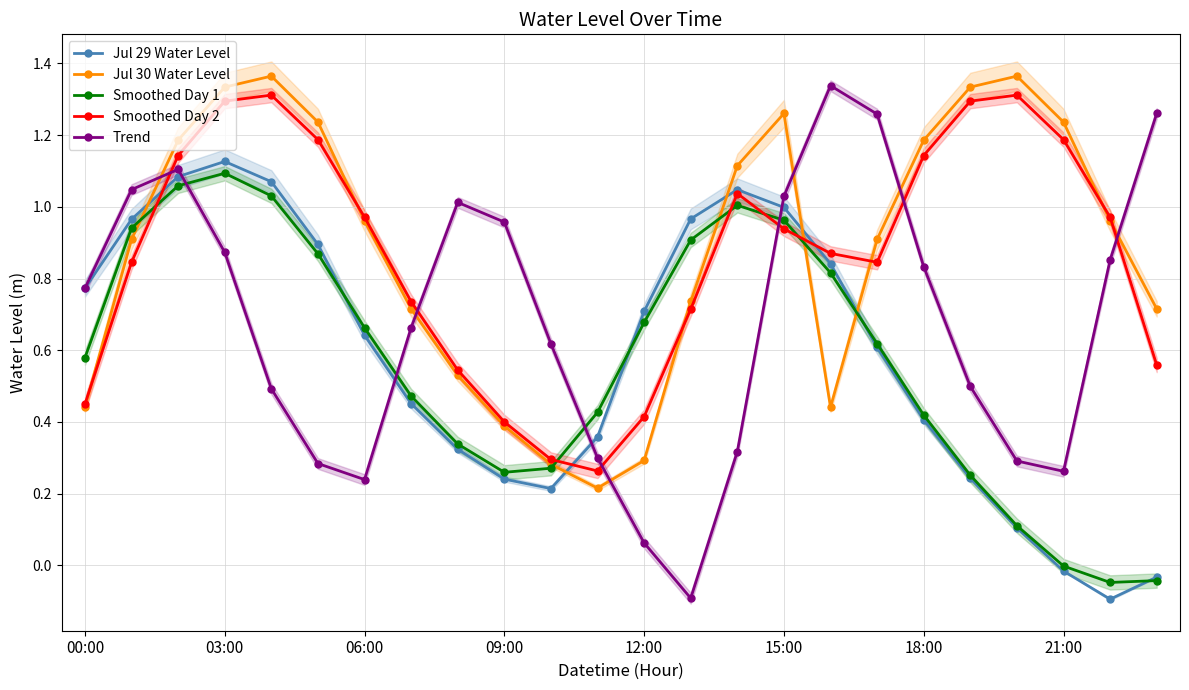

How many positive values does the Smoothed Day 1 series have?

21